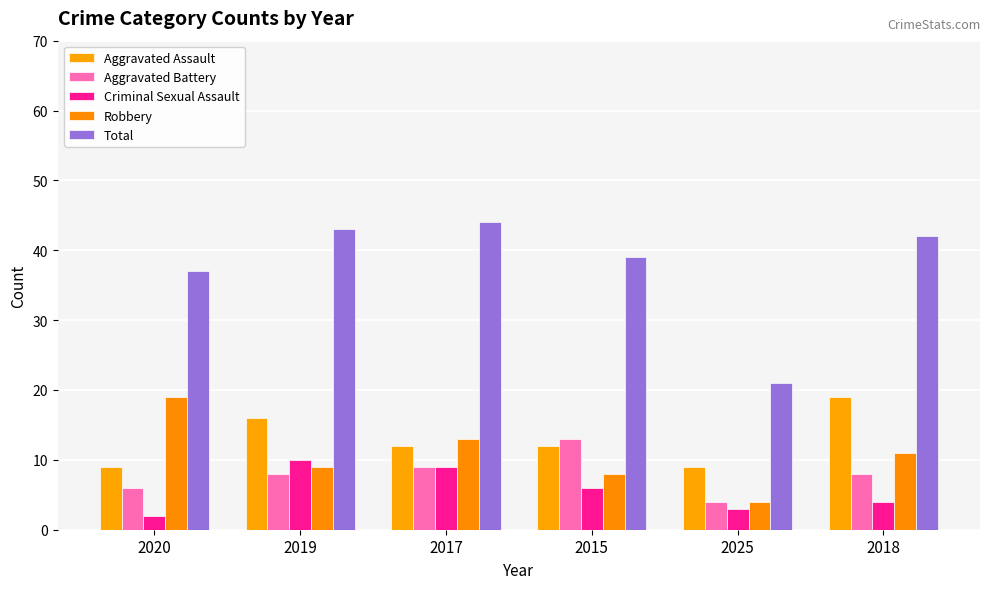

What are all the series names shown in the legend?

Aggravated Assault, Aggravated Battery, Criminal Sexual Assault, Robbery, Total